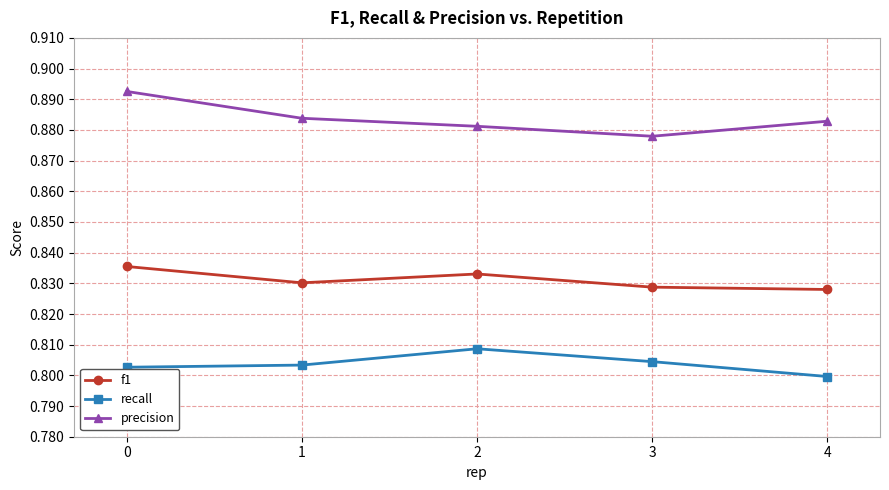

True or false: precision and f1 intersect in this chart.

False